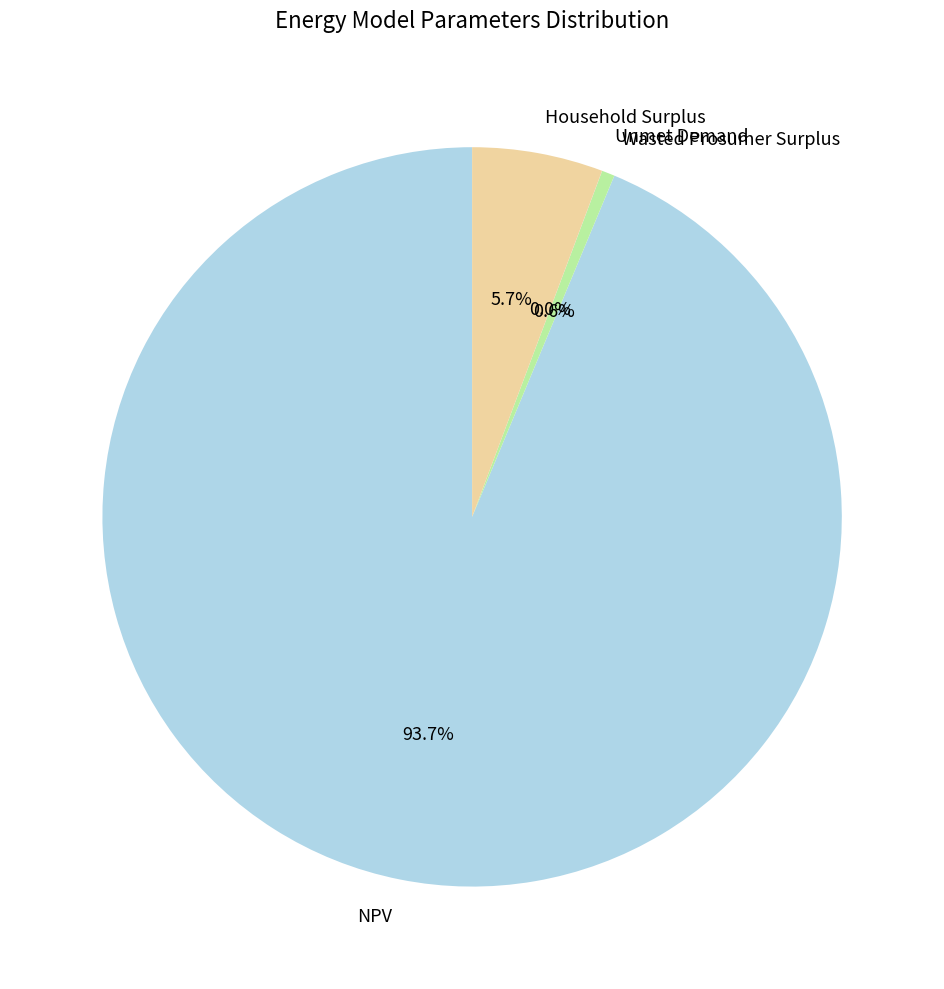

Is there any slice that represents more than half of the pie?

Yes